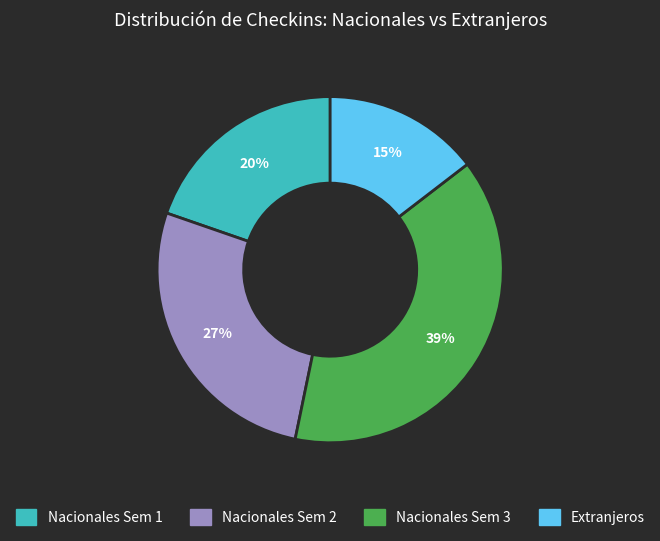

Does any single category account for the majority?

No